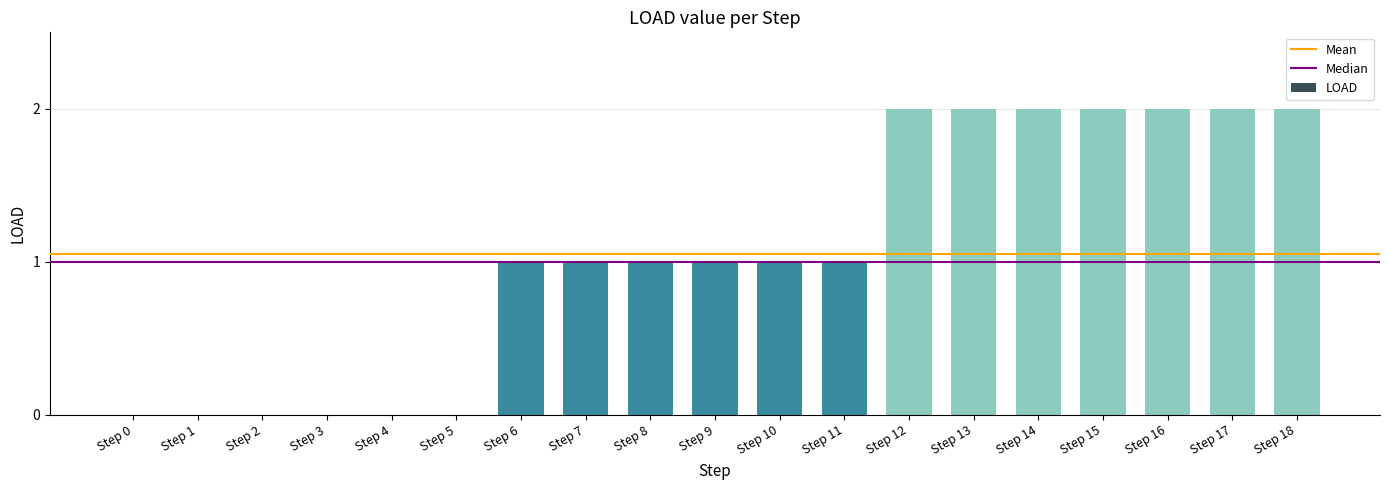

The chart shows a value of 1 at Step 14. True or false?

False